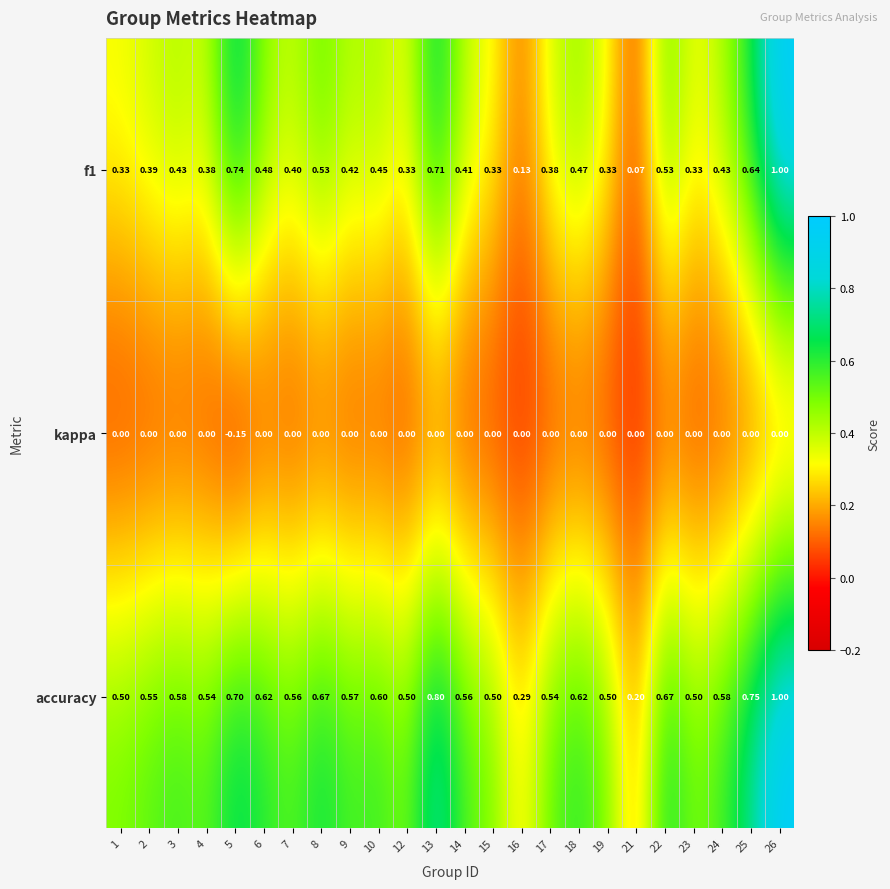

How many distinct data groups are displayed?

3